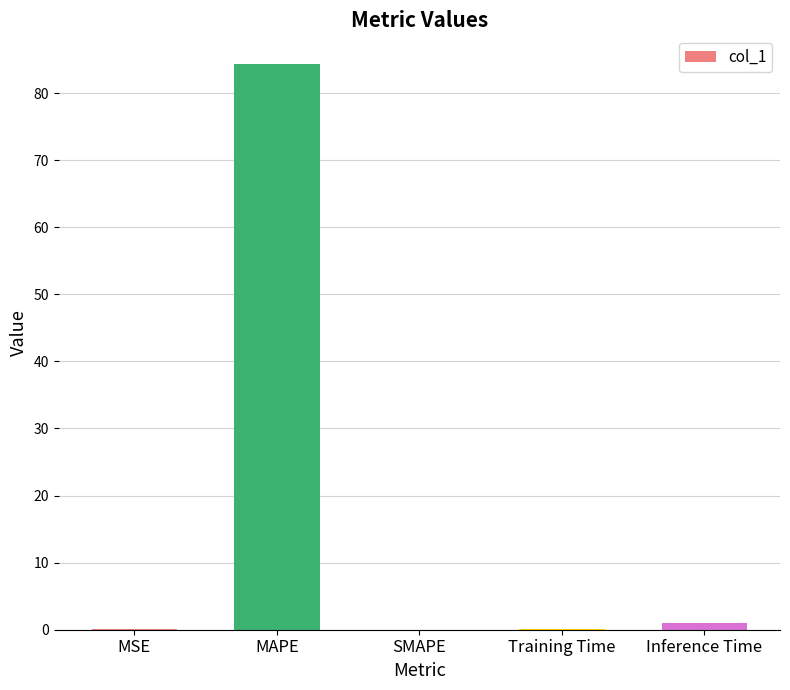

The value at SMAPE is -32.1. True or false?

False